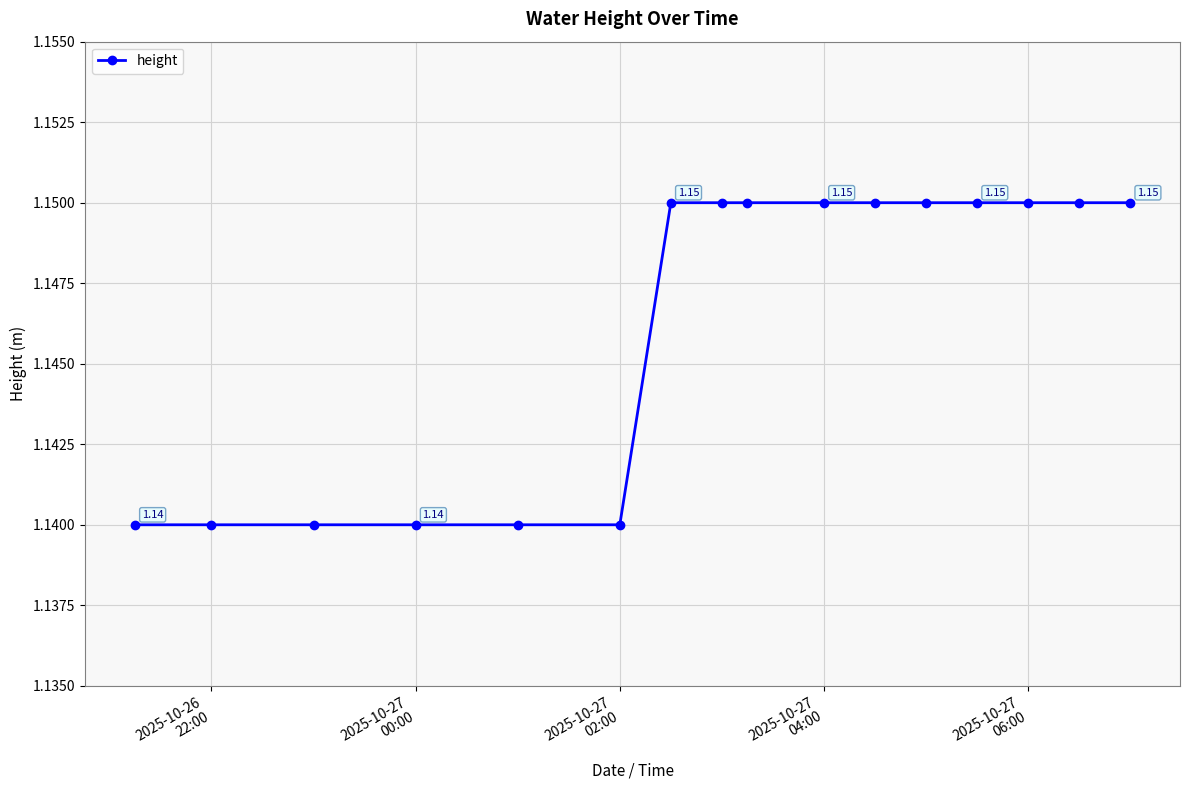

What is the sum of all values?

18.3